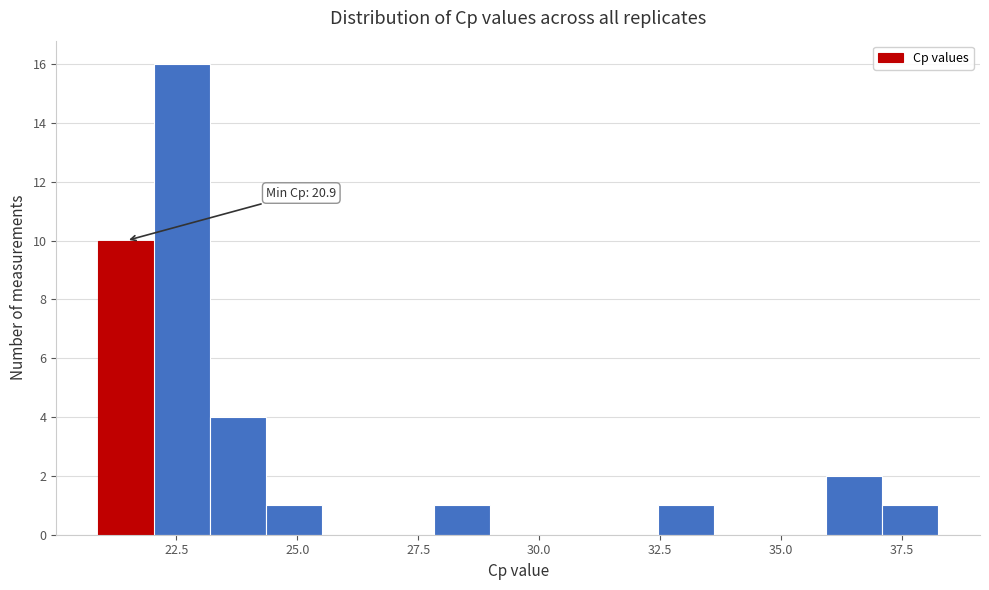

Read against the x-axis, roughly where is the centre of the tallest bar?

22.5